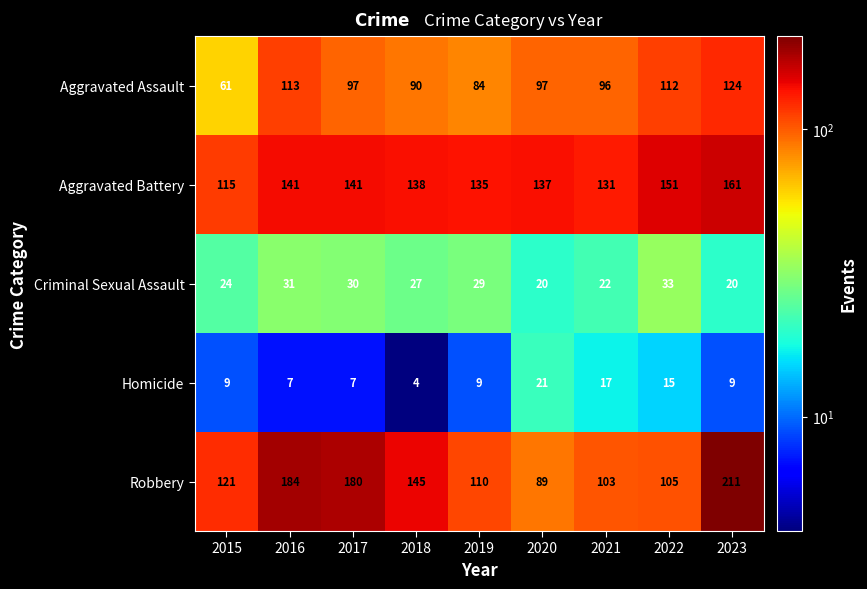

How many values in the Robbery series are below 121?

4